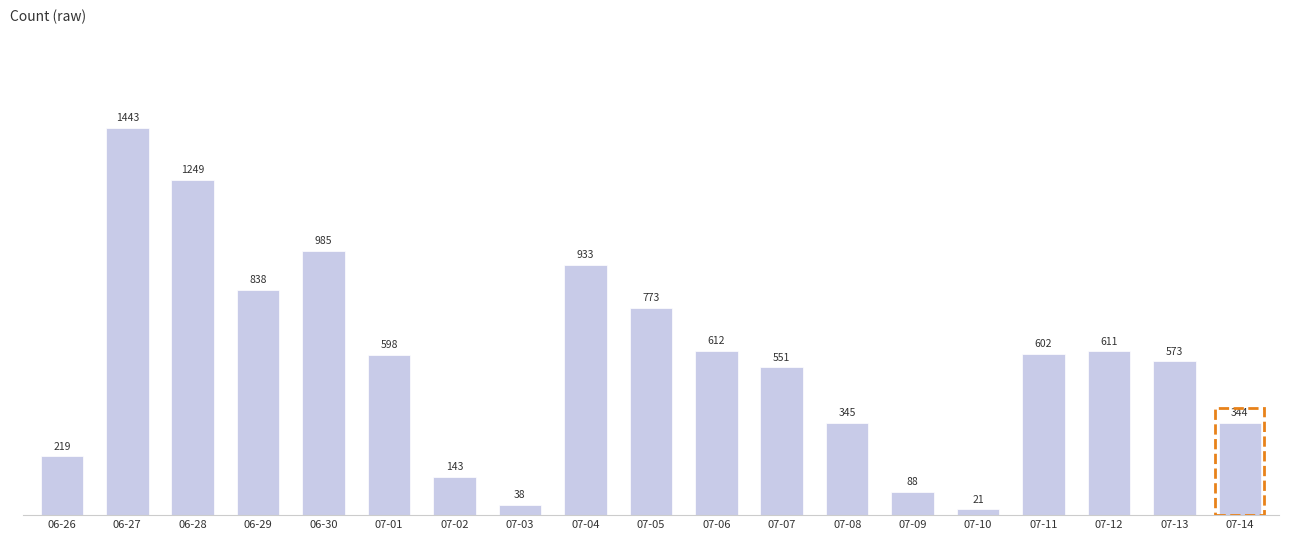

How many values are below 597?

9